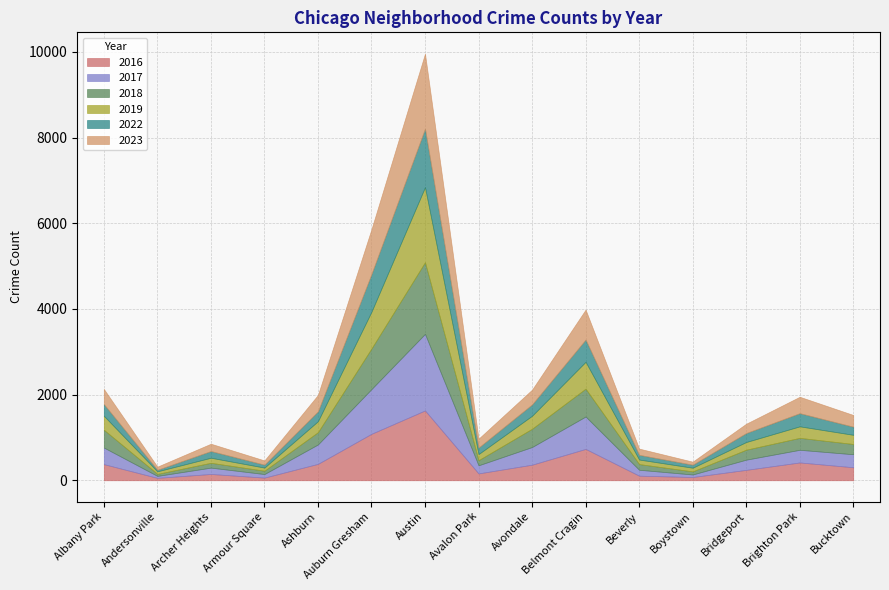

What is the minimum value for 2016?

56